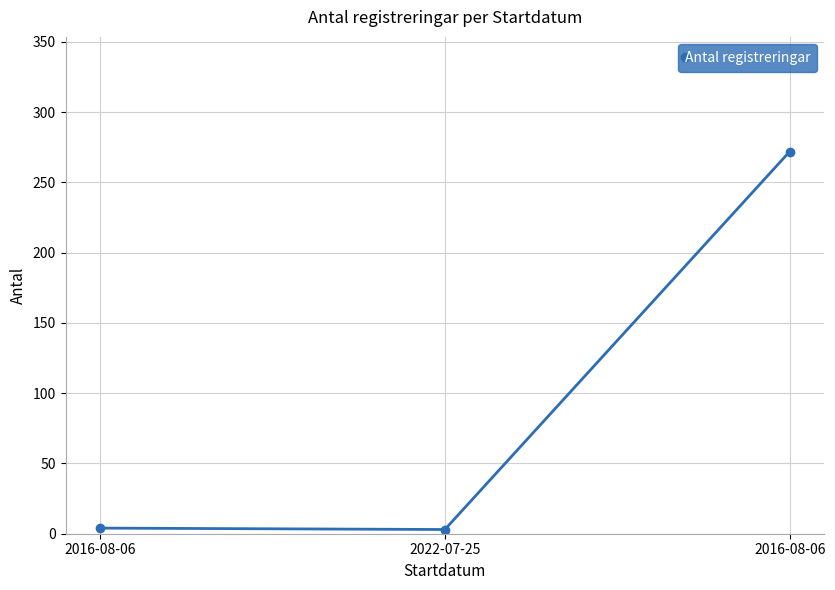

How many values are below 4?

1